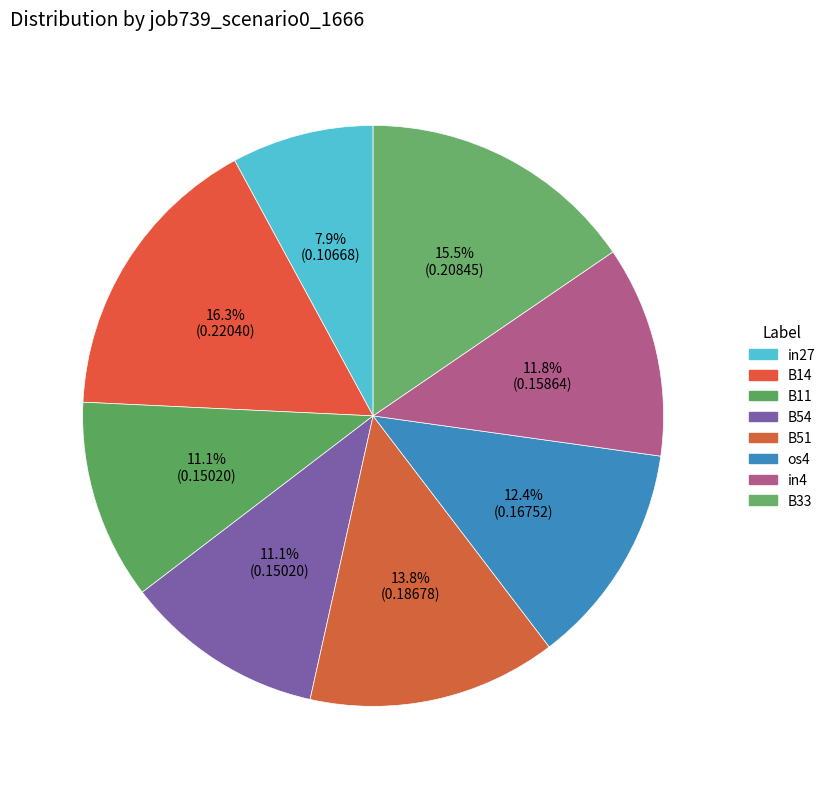

What is the largest slice in the pie chart?

B14